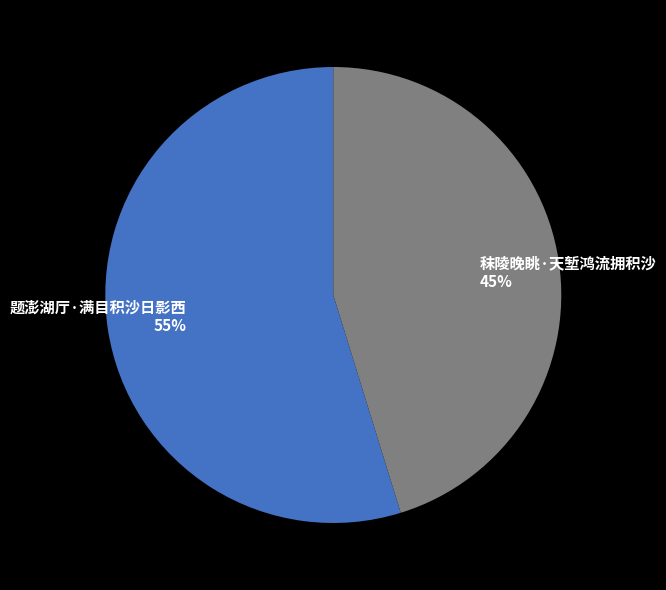

Between 题澎湖厅·满目积沙日影西 and 秣陵晚眺·天堑鸿流拥积沙, which is larger?

题澎湖厅·满目积沙日影西